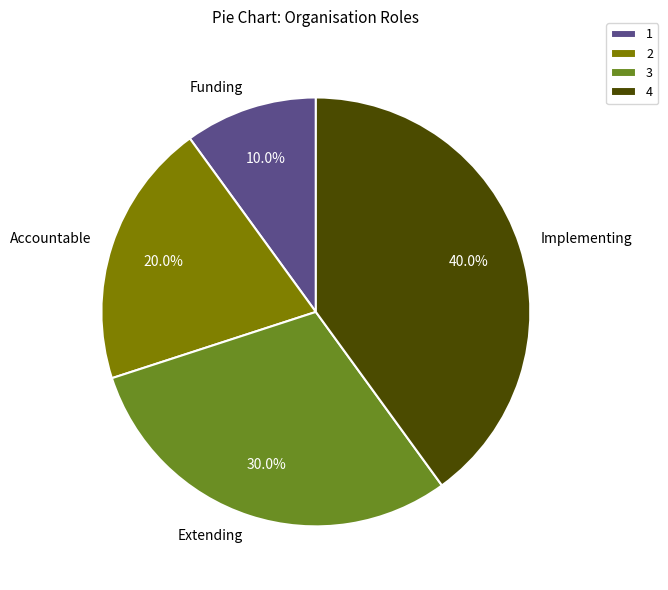

What percentage is the Funding slice, to the nearest percent?

10%